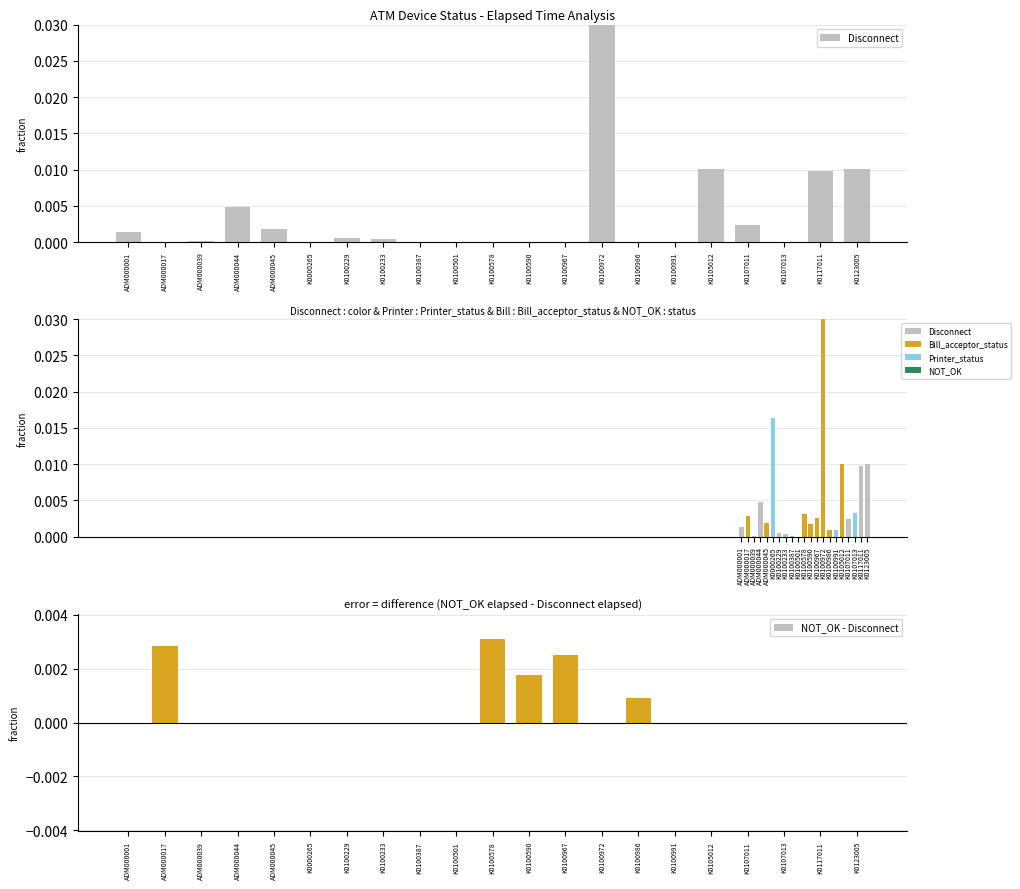

Which category has the lowest value in the Disconnect series?

ADM000017